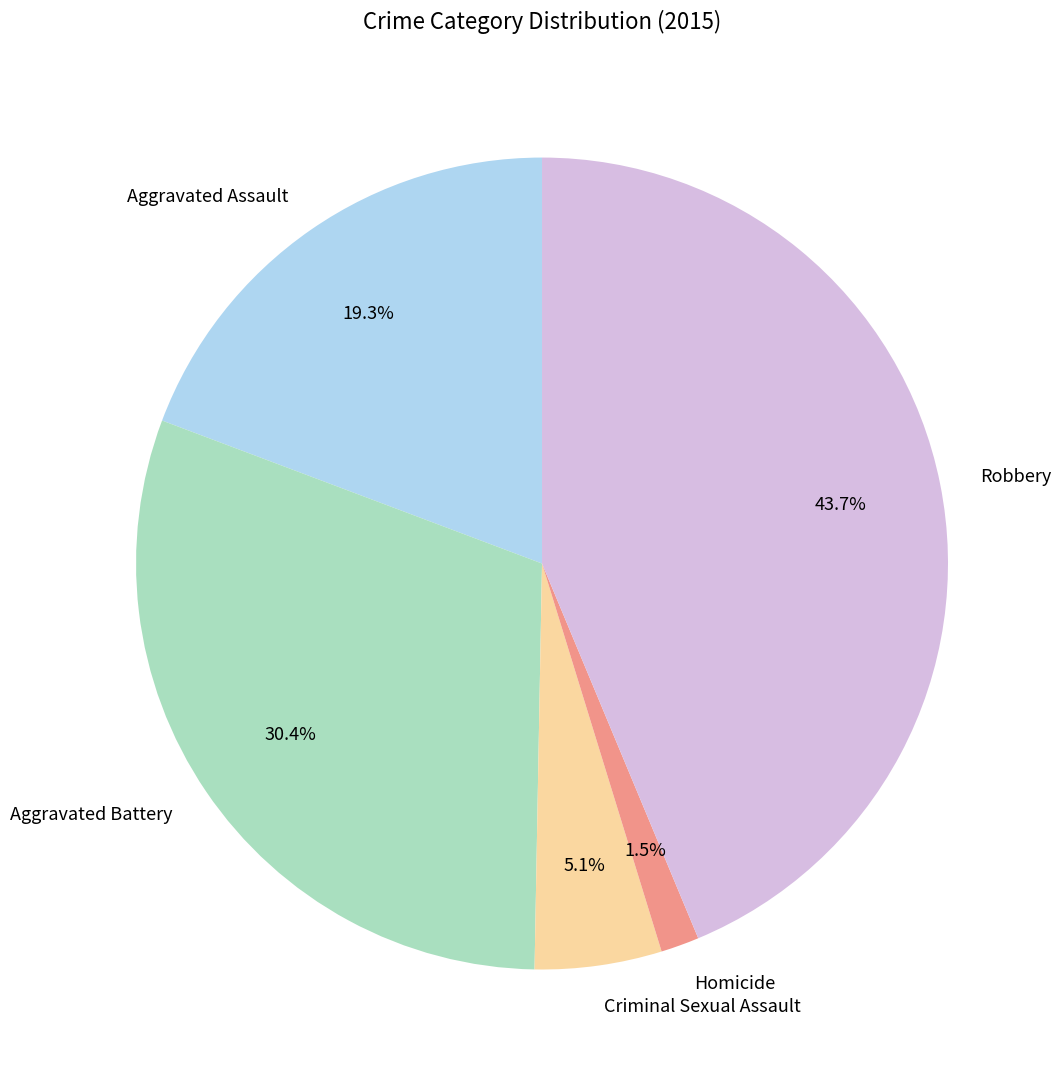

How many segments does this pie chart have?

5